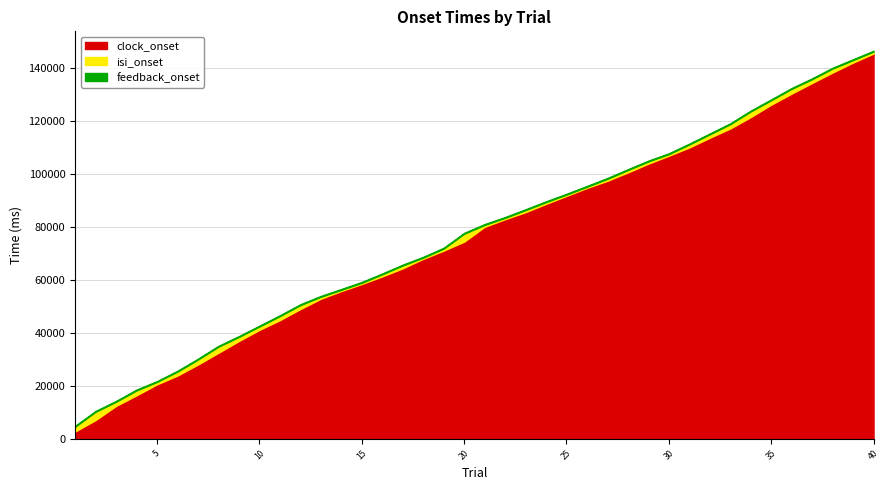

Read the clock_onset value at 31, to the nearest 50.

109900